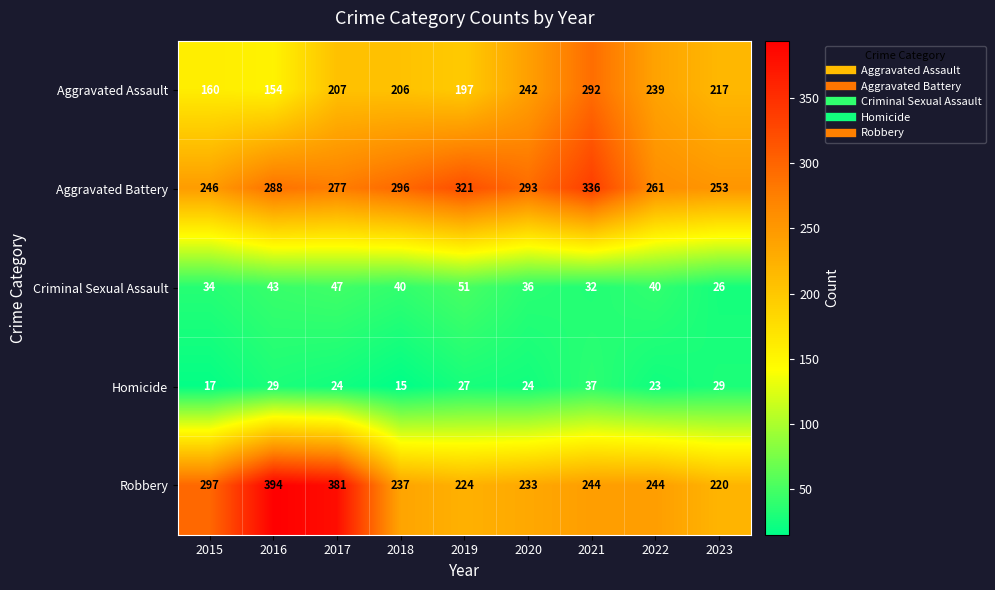

Rank the series by their maximum value, from lowest to highest.

Homicide, Criminal Sexual Assault, Aggravated Assault, Aggravated Battery, Robbery